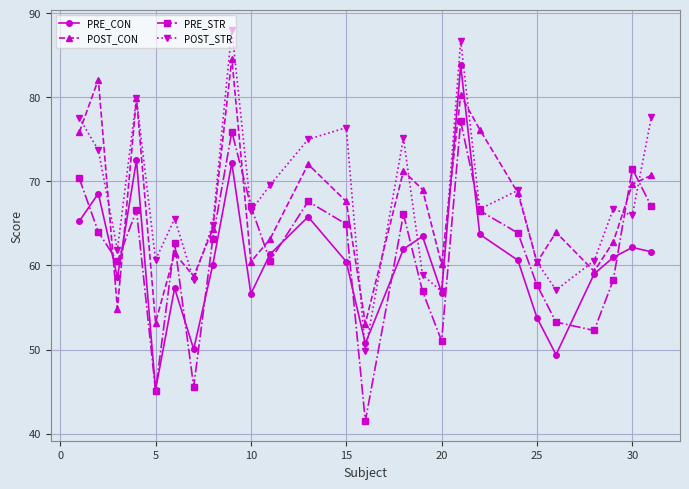

True or false: PRE_CON has more than 0 interior local peaks.

True